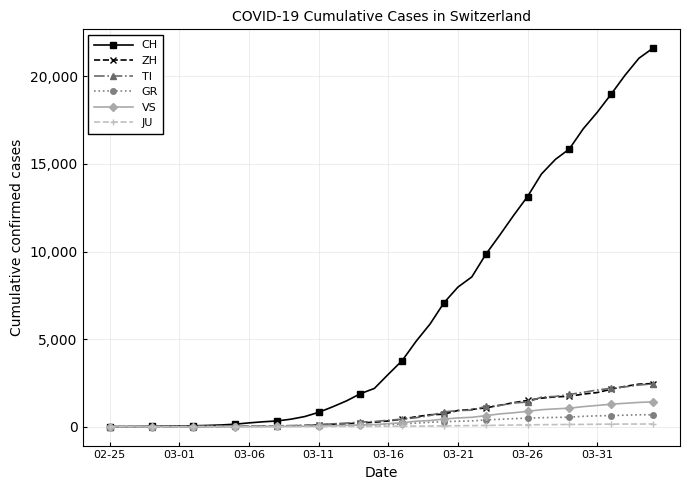

What is the sum of all ZH values?

29140